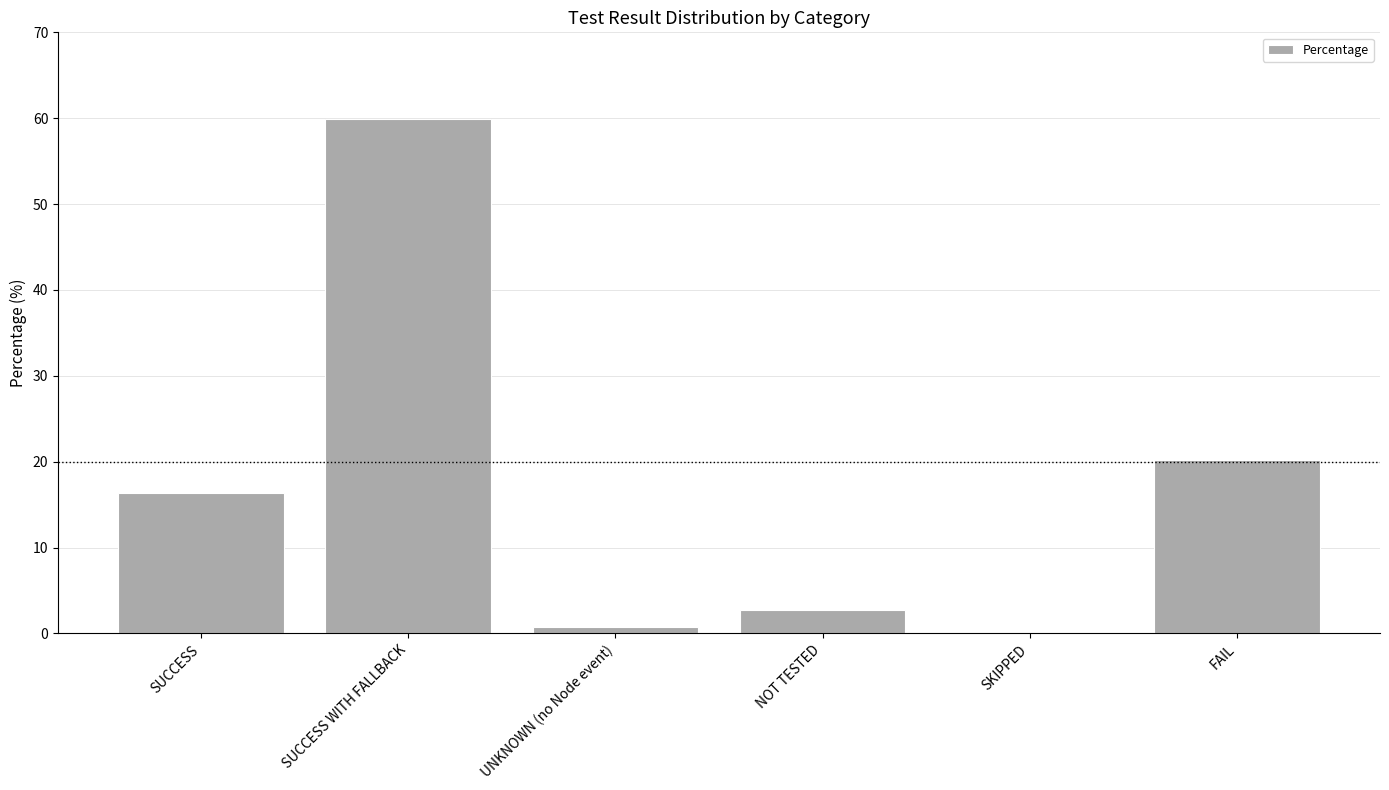

At which label is the value closest to 29?

FAIL